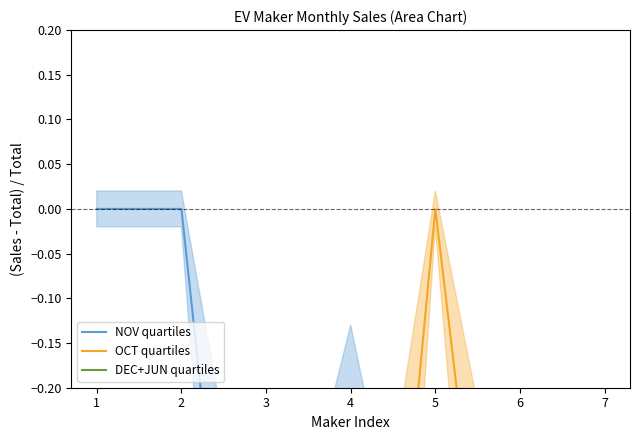

Rank the series by their average value, from lowest to highest.

DEC+JUN quartiles, OCT quartiles, NOV quartiles